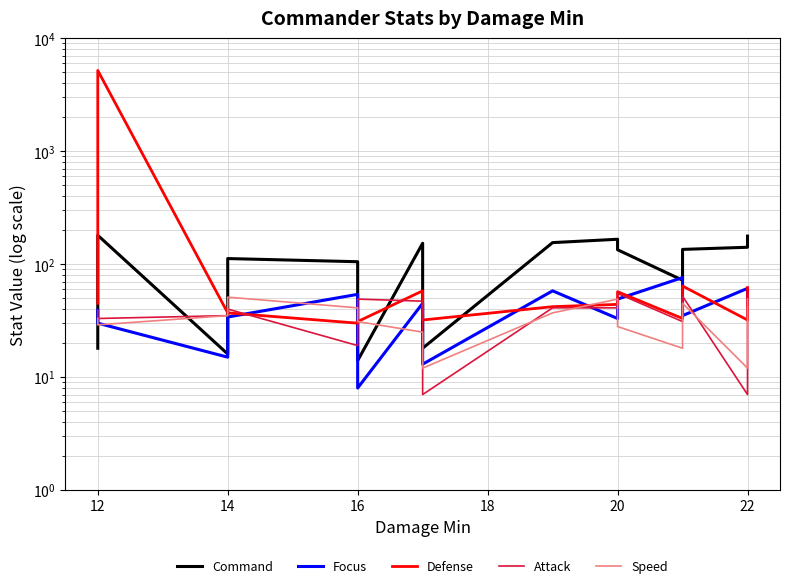

The Attack series shows 94 at 12. True or false?

False